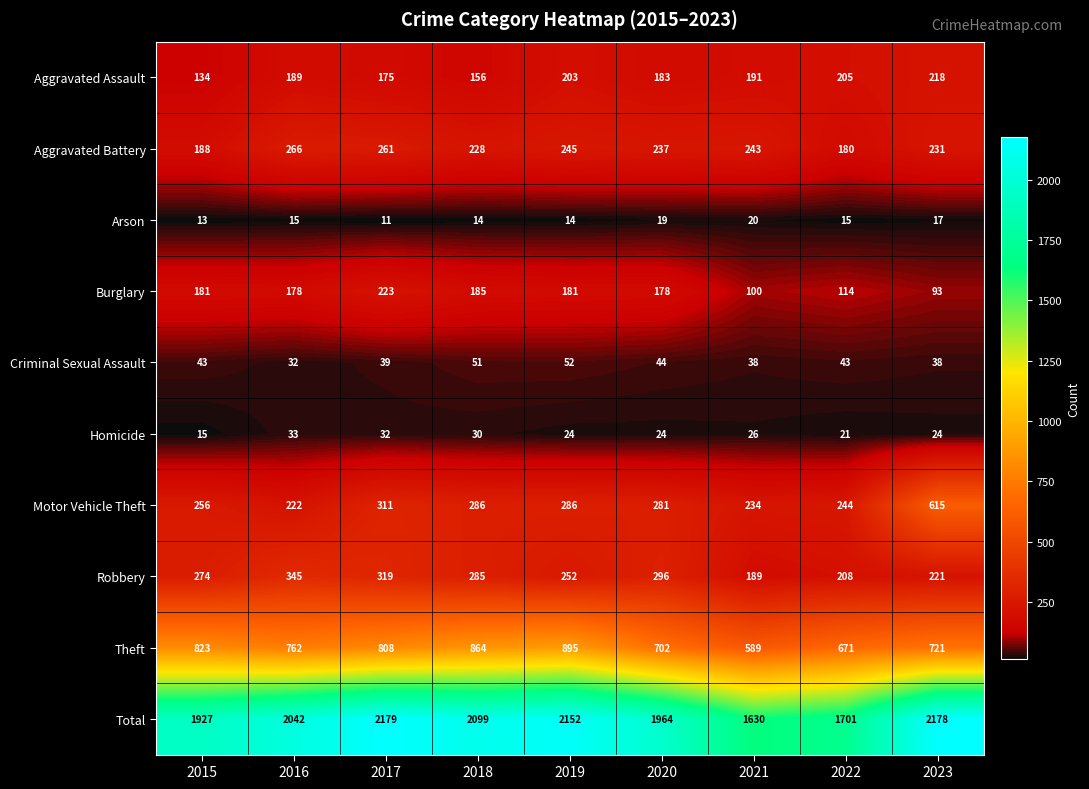

Count the number of categories in the chart.

9